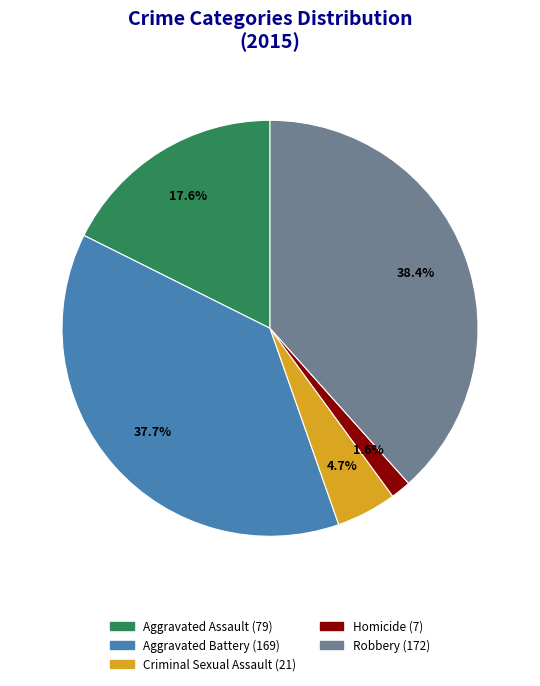

What is the smallest slice in the pie chart?

Homicide